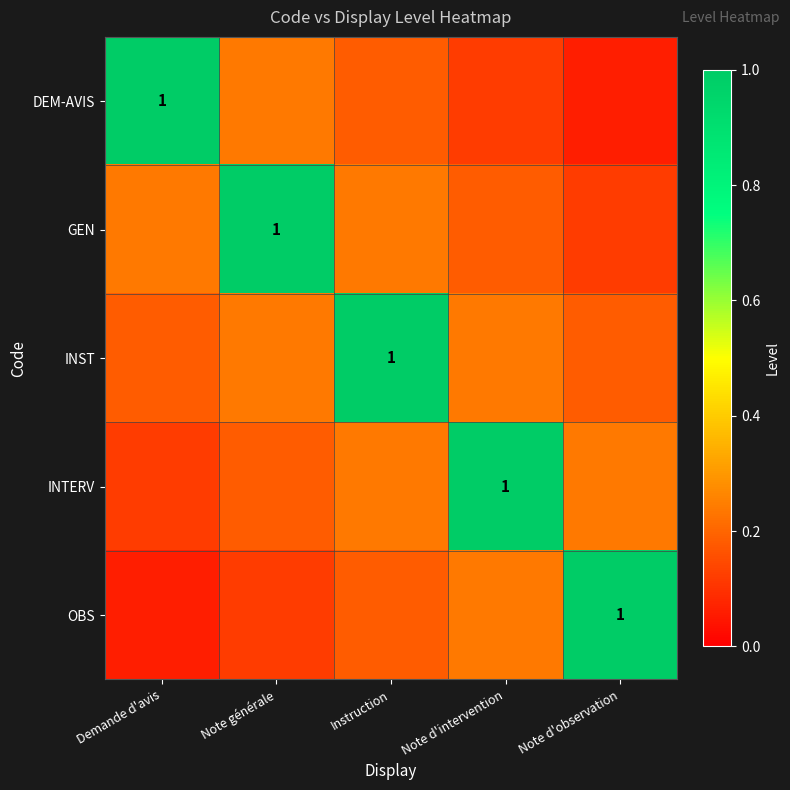

What is the sum of all INST values?

1.8